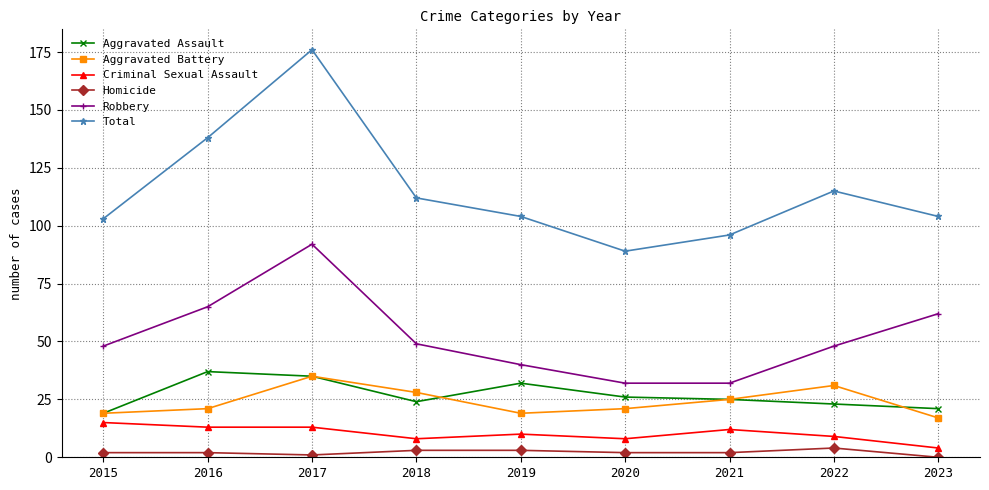

Reading right to left, transcribe all the data shown in this chart.

Aggravated Assault: 2023=21	2022=23	2021=25	2020=26	2019=32	2018=24	2017=35	2016=37	2015=19
Aggravated Battery: 2023=17	2022=31	2021=25	2020=21	2019=19	2018=28	2017=35	2016=21	2015=19
Criminal Sexual Assault: 2023=4	2022=9	2021=12	2020=8	2019=10	2018=8	2017=13	2016=13	2015=15
Homicide: 2023=0	2022=4	2021=2	2020=2	2019=3	2018=3	2017=1	2016=2	2015=2
Robbery: 2023=62	2022=48	2021=32	2020=32	2019=40	2018=49	2017=92	2016=65	2015=48
Total: 2023=104	2022=115	2021=96	2020=89	2019=104	2018=112	2017=176	2016=138	2015=103